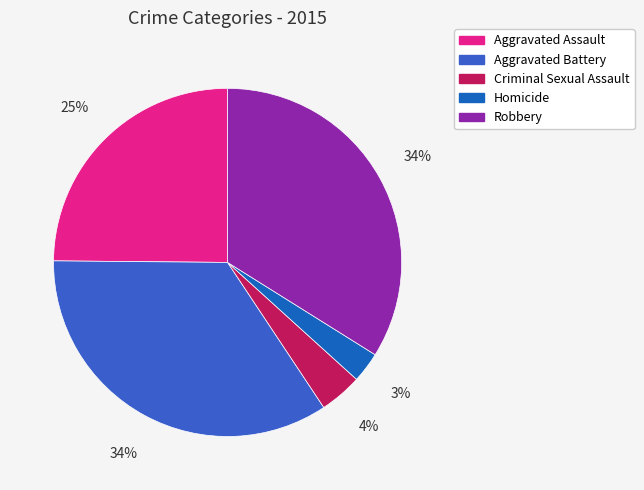

Which slice is the smallest?

Homicide